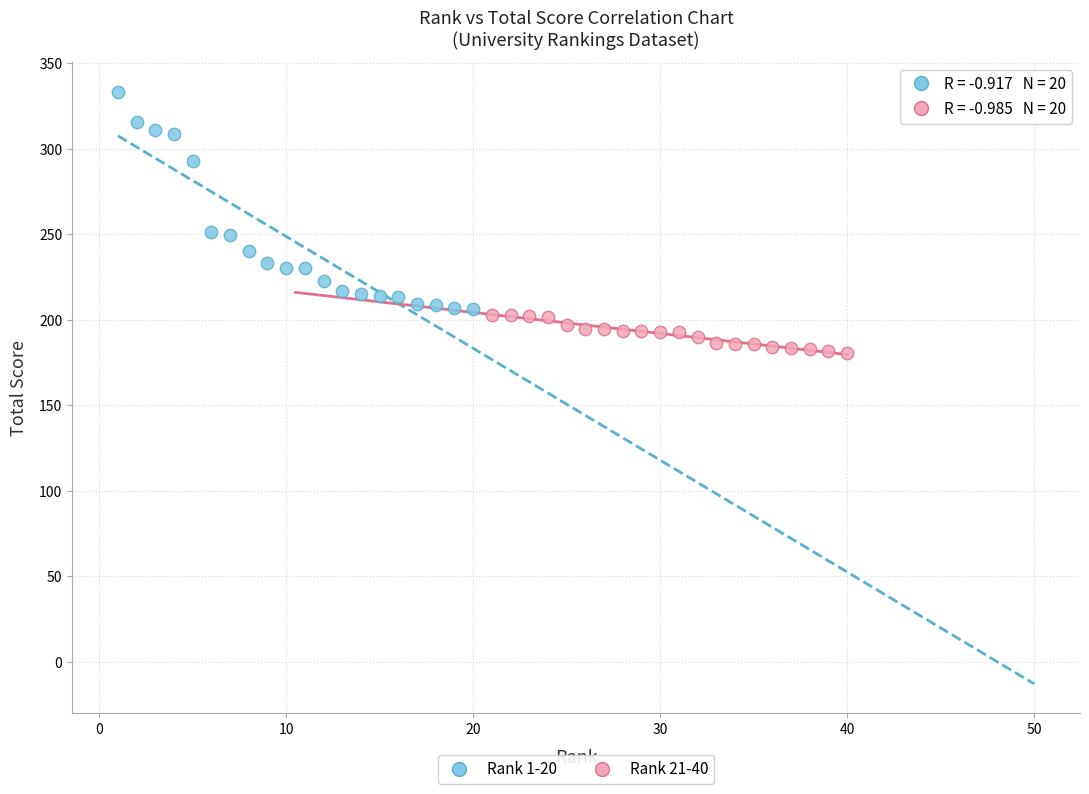

Which series reaches the minimum Y coordinate?

Rank 21-40